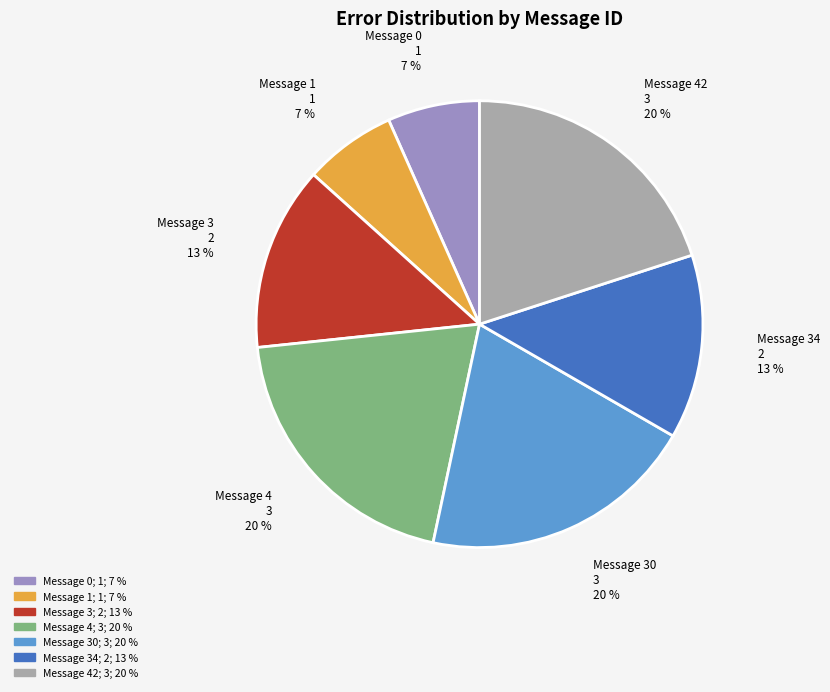

Is it true that Message 30 is 20% of the pie?

True